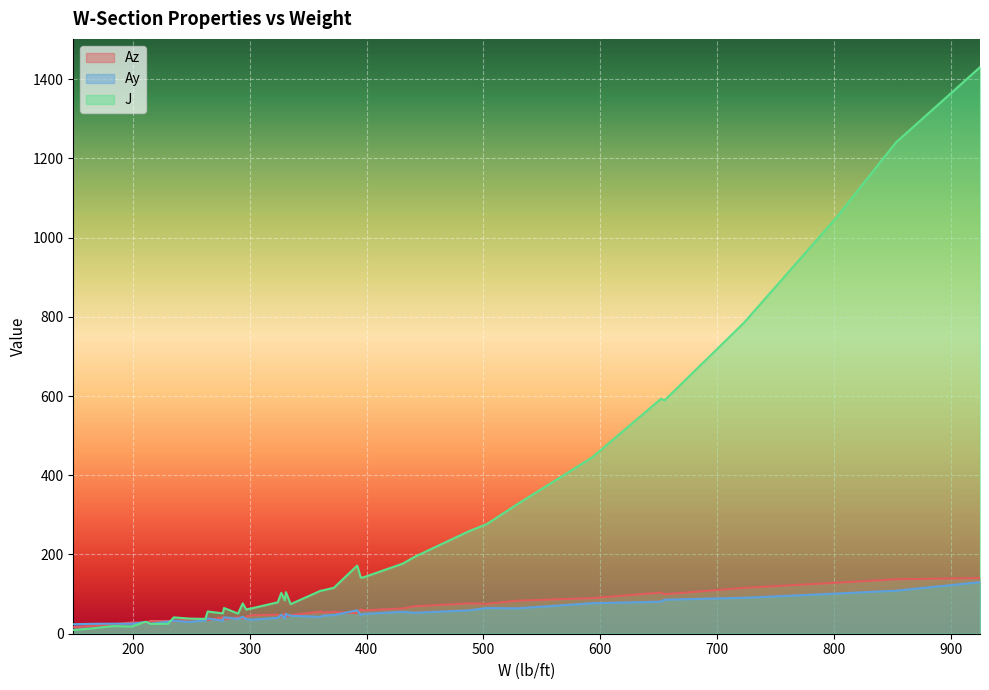

The Az series shows 75.4 at 503. True or false?

True